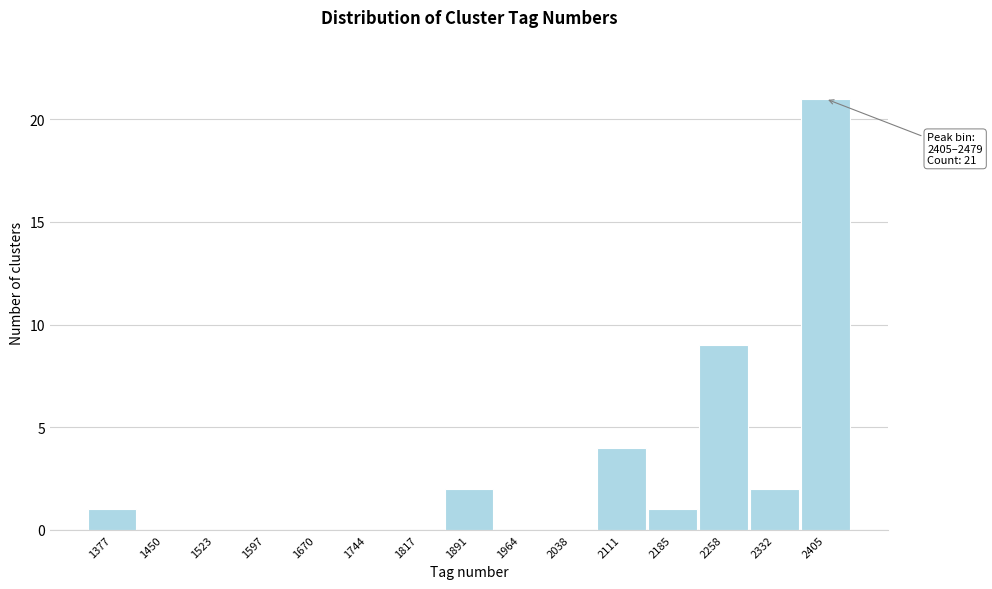

Reading left to right, extract all data points from this chart.

1377=1	1450=0	1523=0	1597=0	1670=0	1744=0	1817=0	1891=2	1964=0	2038=0	2111=4	2185=1	2258=9	2332=2	2405=21